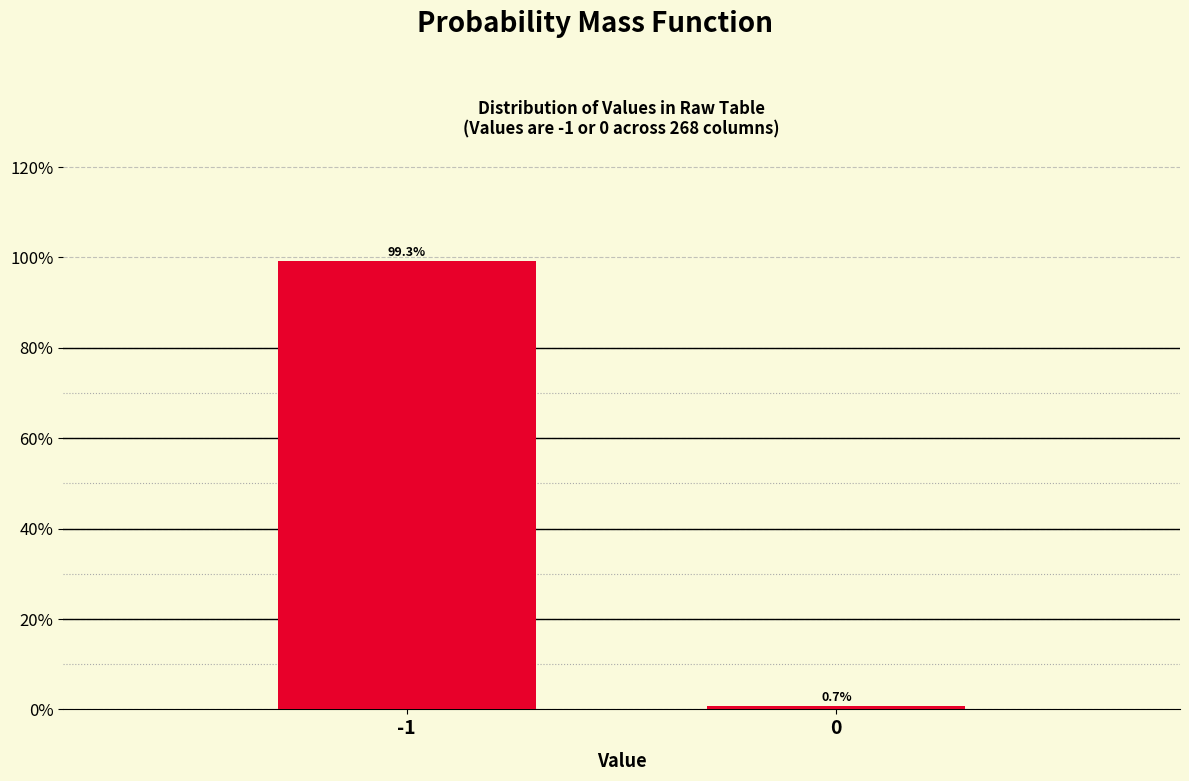

Reading right to left, what are all the values shown in this chart?

0=0.7	-1=99.3